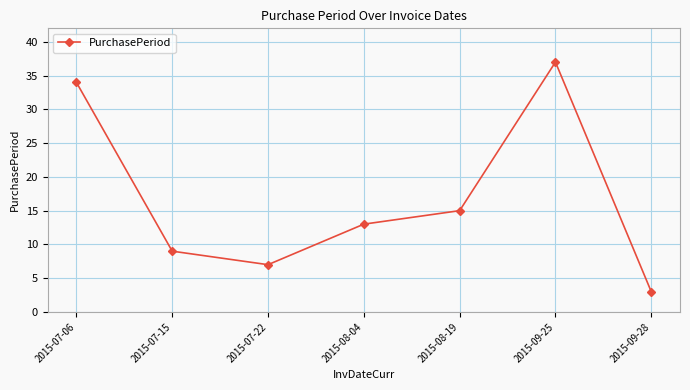

Rank the categories by value from highest to lowest.

2015-09-25, 2015-07-06, 2015-08-19, 2015-08-04, 2015-07-15, 2015-07-22, 2015-09-28